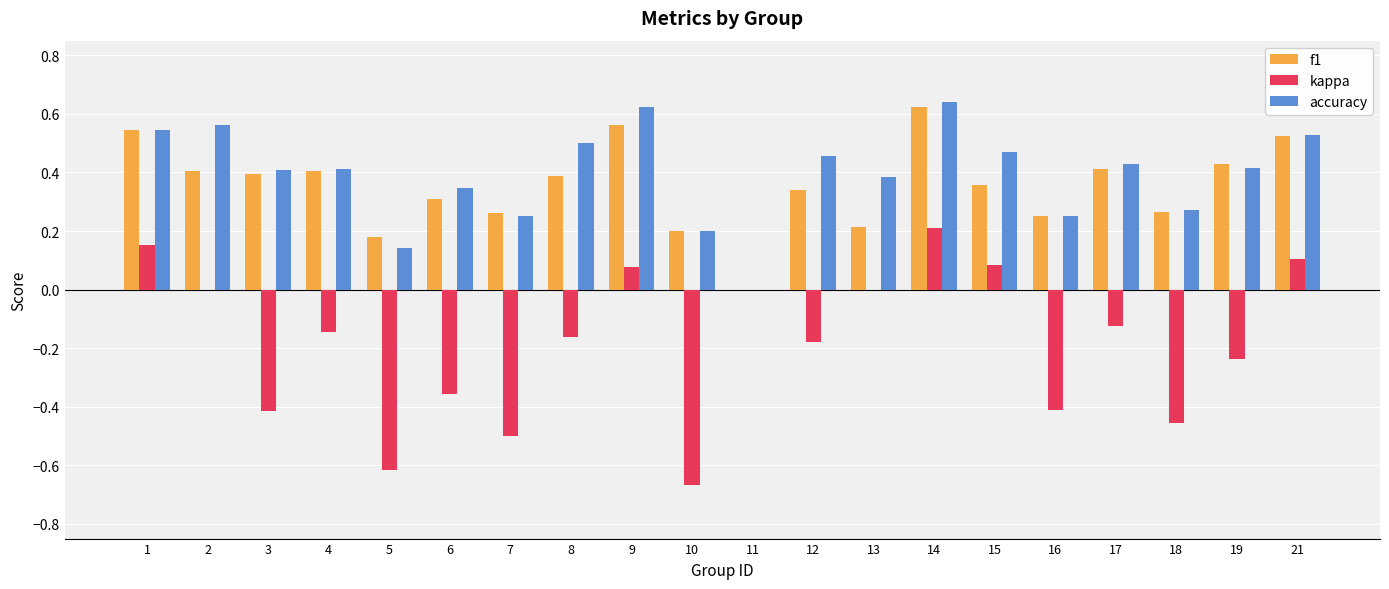

Count the f1 values in the range 0 to 1.

20